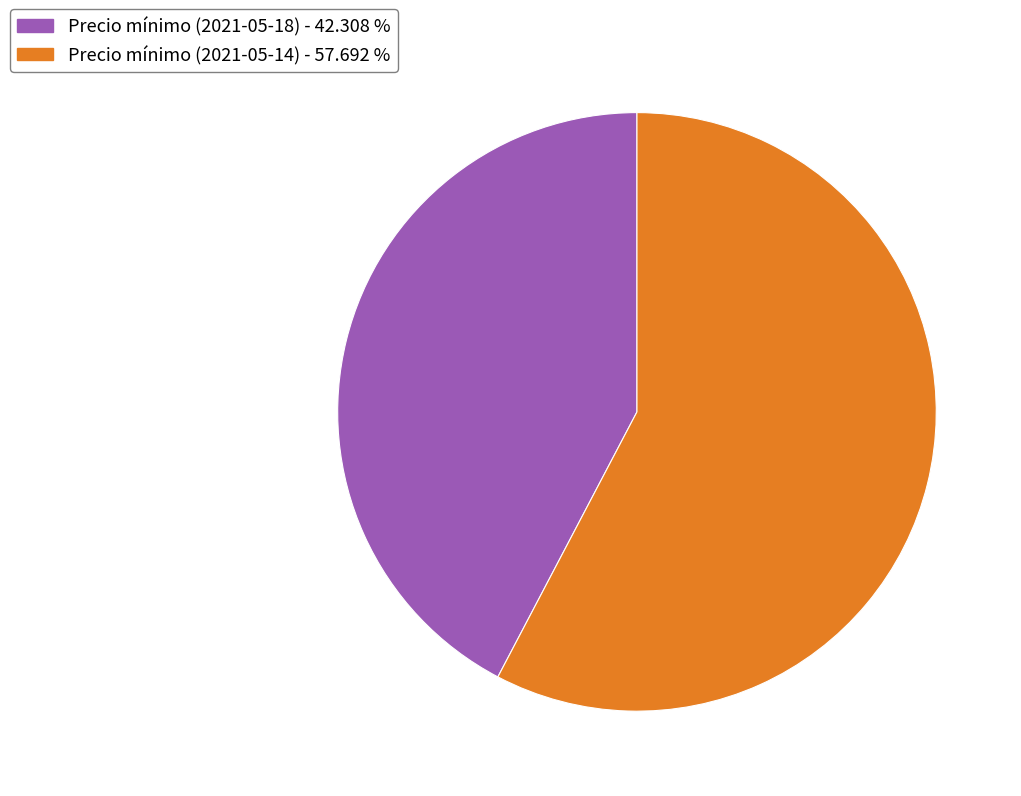

Is there any slice that represents more than half of the pie?

Yes